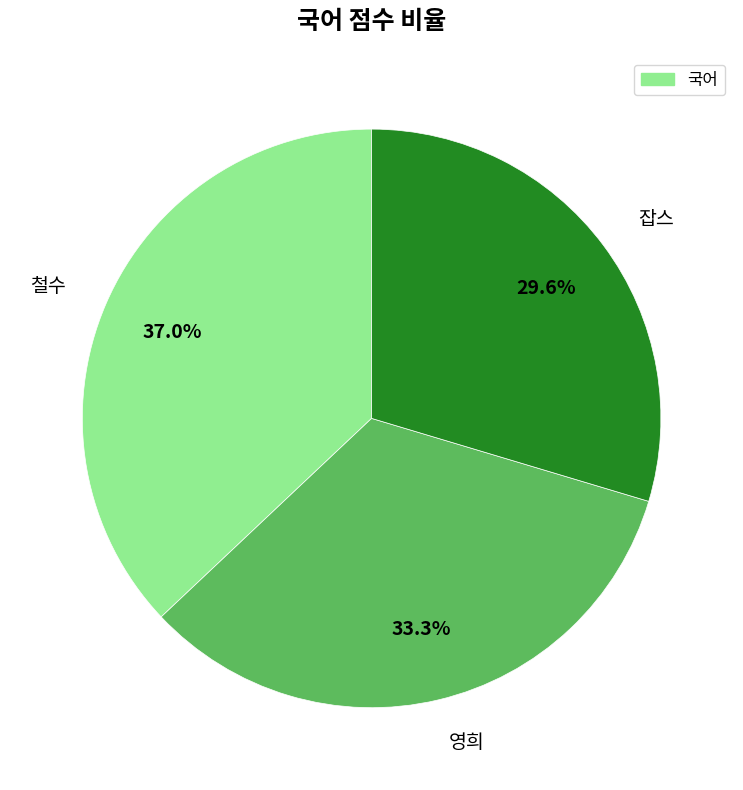

To the nearest percent, what is the average slice percentage?

33%